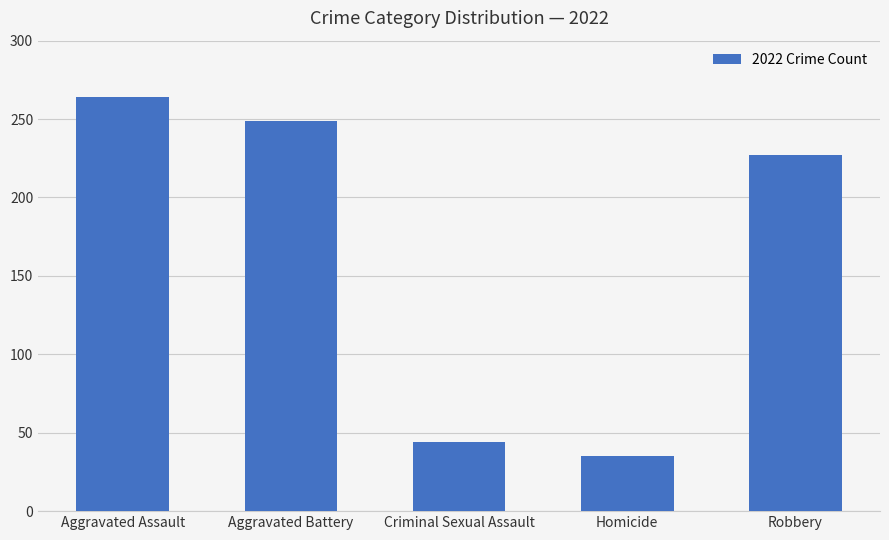

How many data points are less than 227?

2